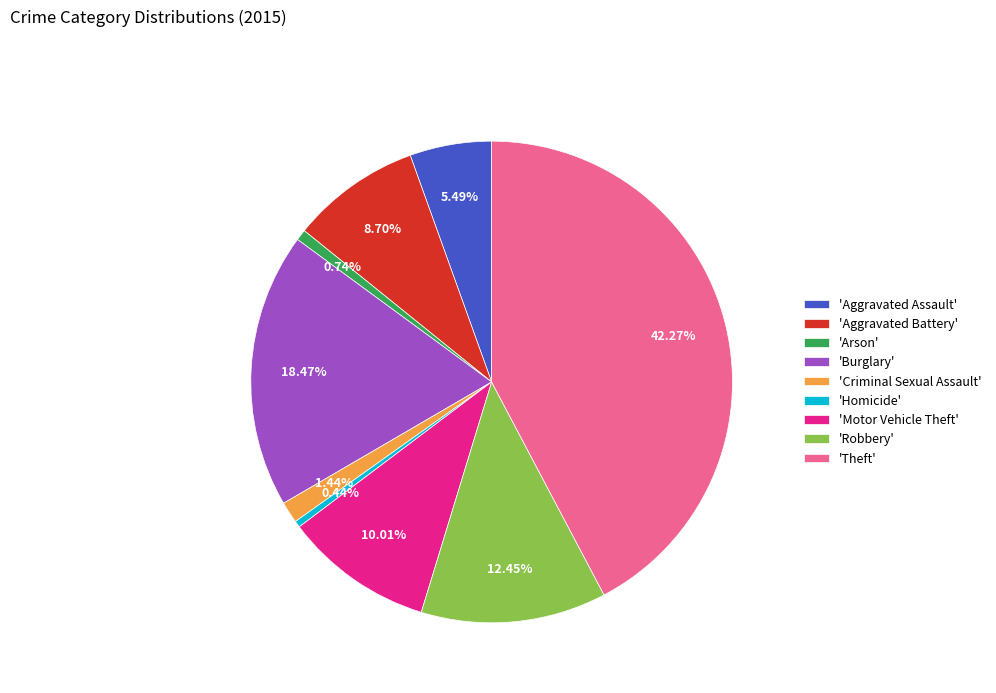

What is the largest slice in the pie chart?

'Theft'